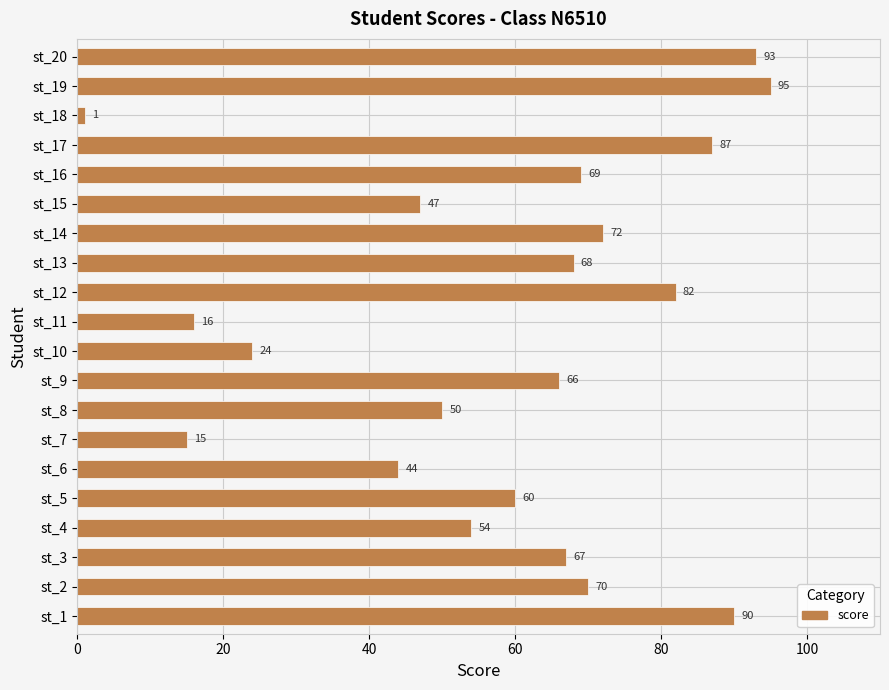

Rank the categories by value from highest to lowest.

st_19, st_20, st_1, st_17, st_12, st_14, st_2, st_16, st_13, st_3, st_9, st_5, st_4, st_8, st_15, st_6, st_10, st_11, st_7, st_18